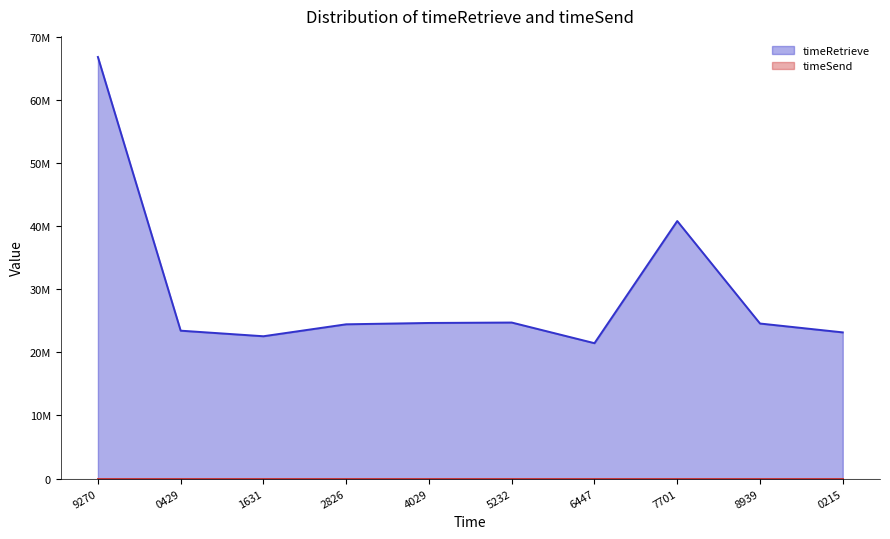

Reading left to right, what are all the values shown in this chart?

66762047	23426157	22543689	24436312	24646318	24715036	21444863	40786706	24558493	23154761